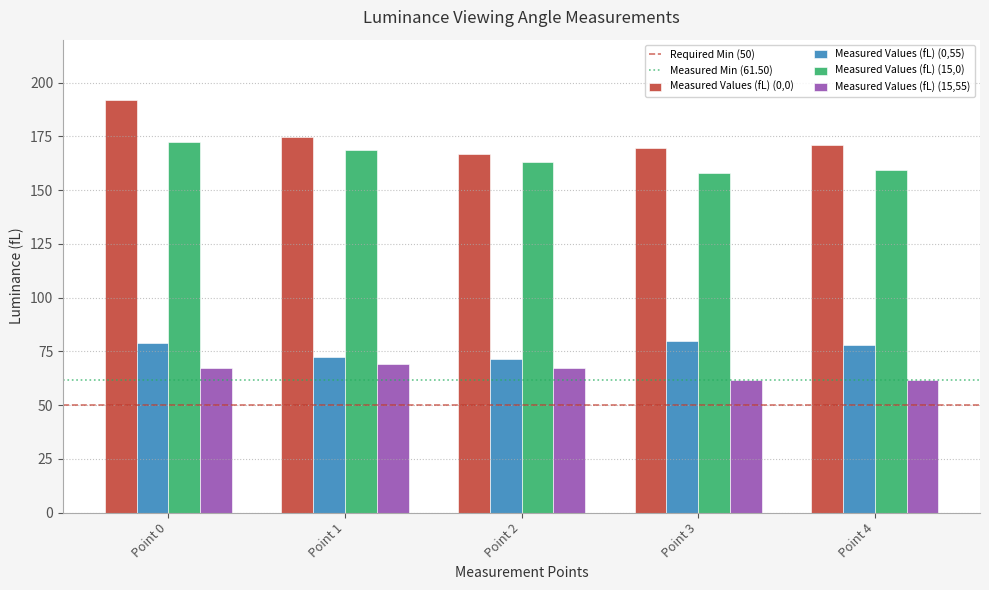

What is the difference between the Measured Values (fL) (0,55) values at Point 0 and Point 2?

7.8